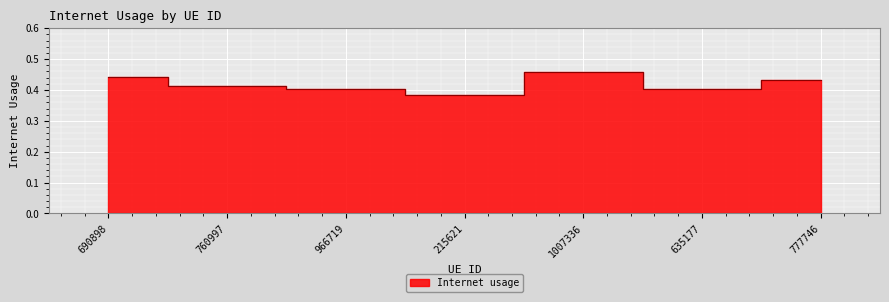

What is the smallest value displayed?

0.4